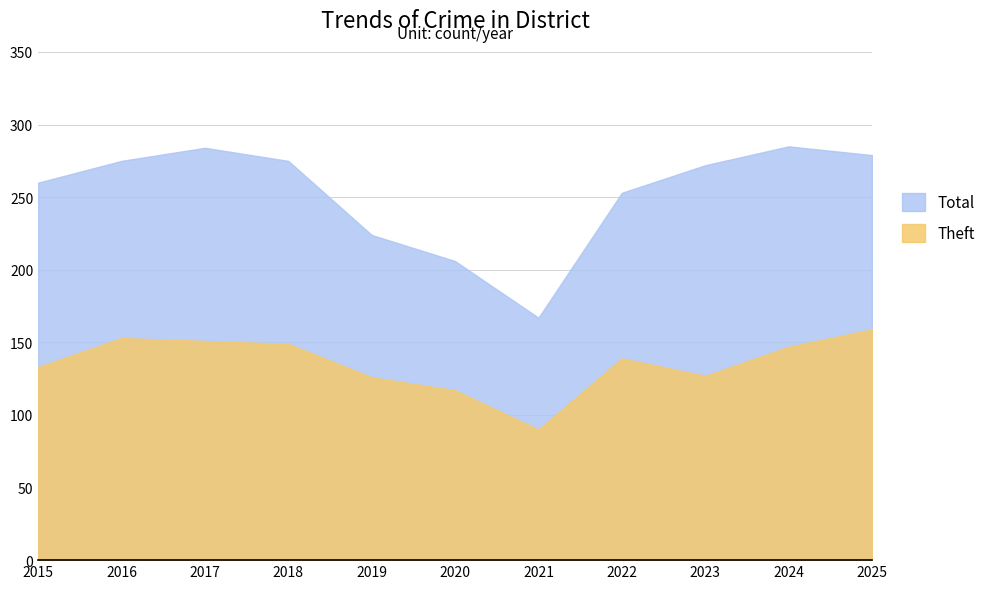

What is the total value across all series at 2015?

393